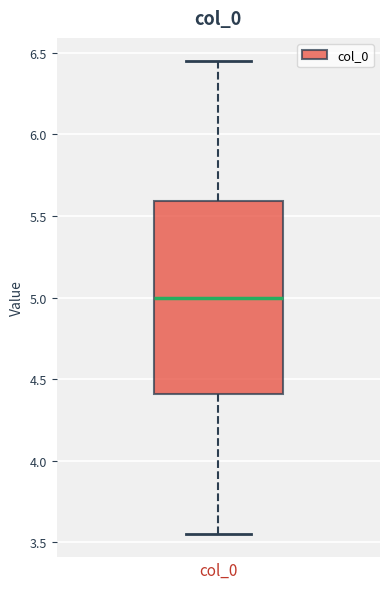

Transcribe this box plot: give where the median line is, the range the box spans, and where the two whiskers end, as read against the y-axis. The values are not printed on the chart, so give them approximately, as read against the axis.

median 5.00, box 4.40 to 5.60, whiskers 3.55 to 6.45